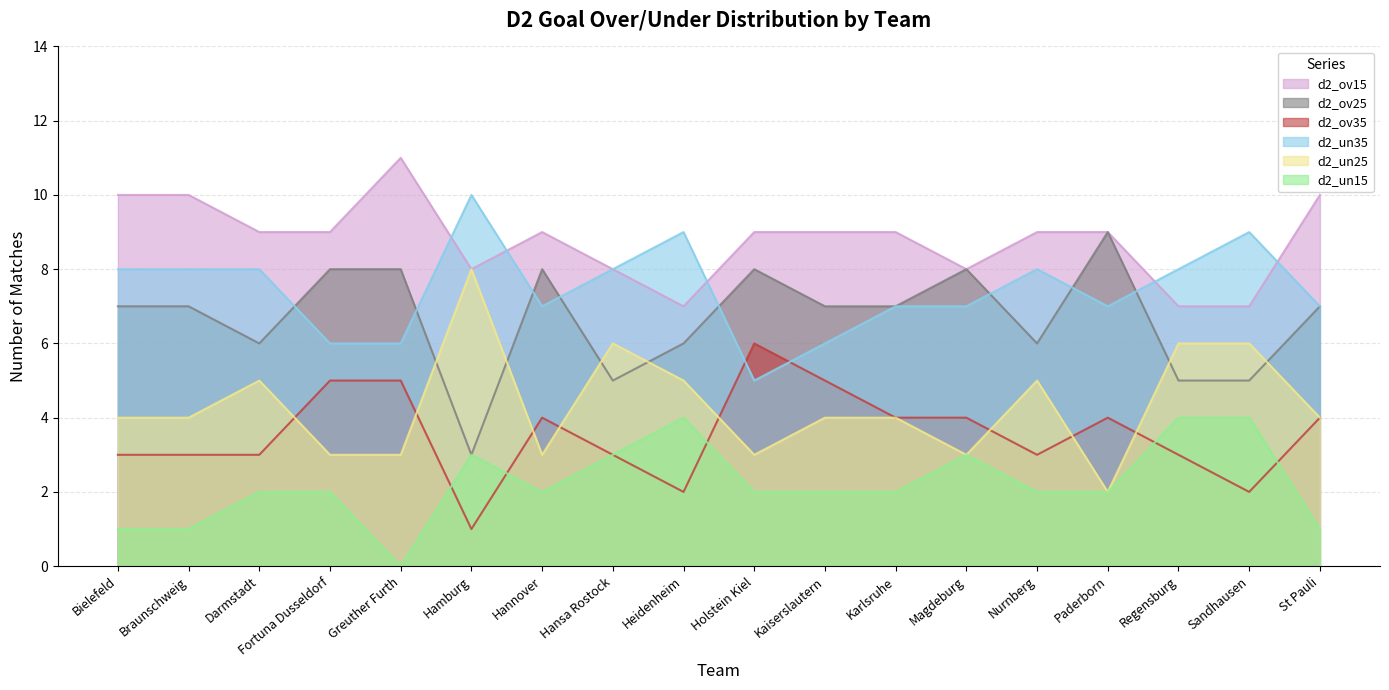

What is the sum of the d2_un15 values at Nurnberg and St Pauli?

3